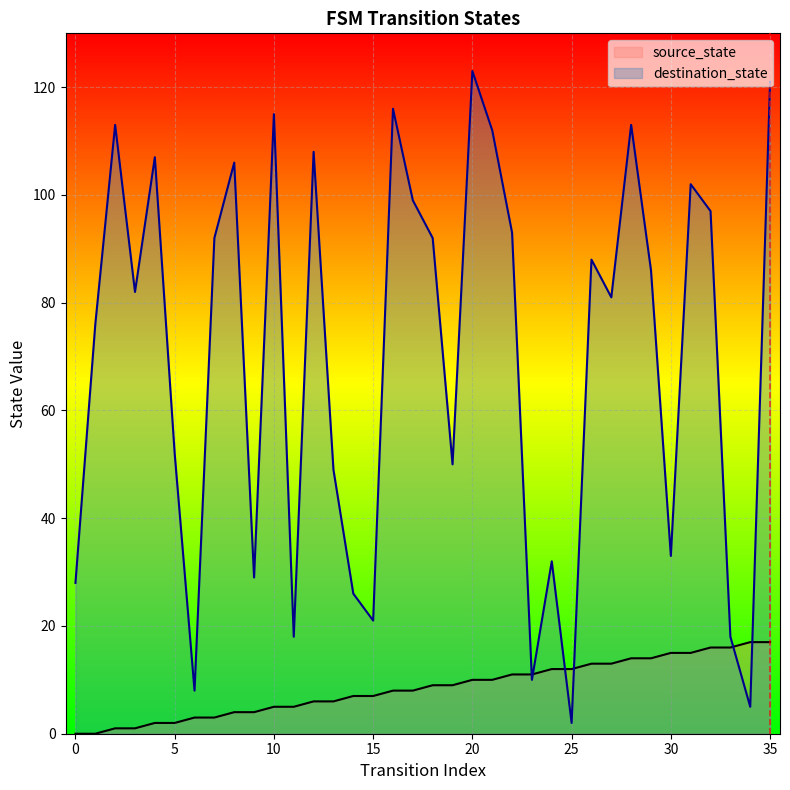

What is the greatest value displayed?

123